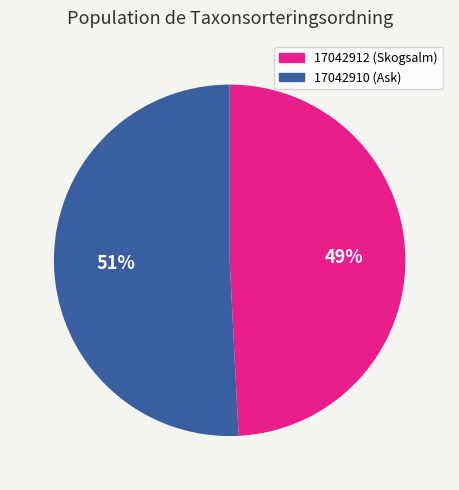

What is the largest slice in the pie chart?

17042910